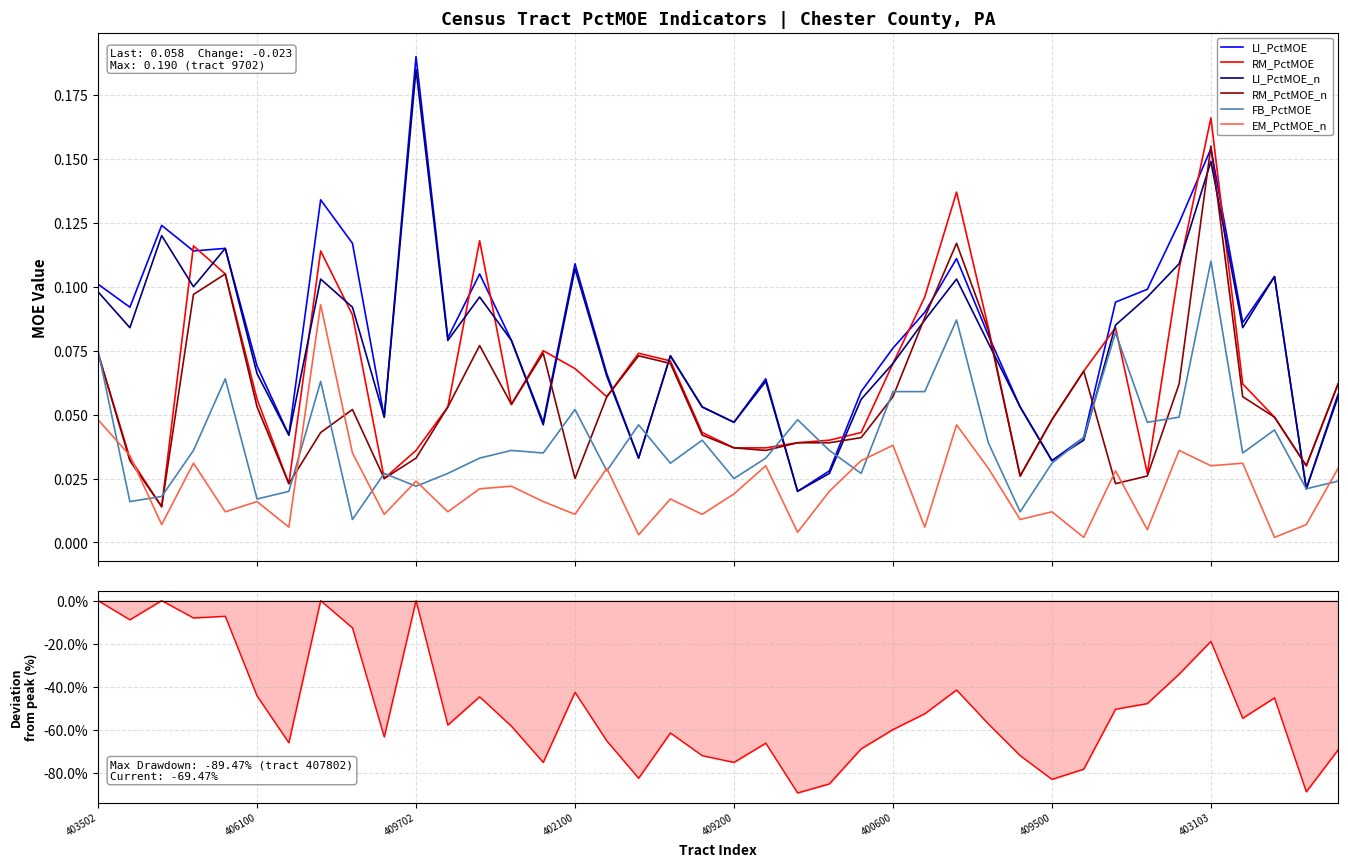

Reading left to right, what are all the values shown in this chart?

LI_PctMOE: 0.1	0.1	0.1	0.1	0.1	0.1	0.0	0.1	0.1	0.0	0.2	0.1	0.1	0.1	0.0	0.1	0.1	0.0	0.1	0.1	0.0	0.1	0.0	0.0	0.1	0.1	0.1	0.1	0.1	0.1	0.0	0.0	0.1	0.1	0.1	0.2	0.1	0.1	0.0	0.1
RM_PctMOE: 0.1	0.0	0.0	0.1	0.1	0.1	0.0	0.1	0.1	0.0	0.0	0.1	0.1	0.1	0.1	0.1	0.1	0.1	0.1	0.0	0.0	0.0	0.0	0.0	0.0	0.1	0.1	0.1	0.1	0.0	0.0	0.1	0.1	0.0	0.1	0.2	0.1	0.0	0.0	0.1
LI_PctMOE_n: 0.1	0.1	0.1	0.1	0.1	0.1	0.0	0.1	0.1	0.0	0.2	0.1	0.1	0.1	0.0	0.1	0.1	0.0	0.1	0.1	0.0	0.1	0.0	0.0	0.1	0.1	0.1	0.1	0.1	0.1	0.0	0.0	0.1	0.1	0.1	0.1	0.1	0.1	0.0	0.1
RM_PctMOE_n: 0.1	0.0	0.0	0.1	0.1	0.1	0.0	0.0	0.1	0.0	0.0	0.1	0.1	0.1	0.1	0.0	0.1	0.1	0.1	0.0	0.0	0.0	0.0	0.0	0.0	0.1	0.1	0.1	0.1	0.0	0.0	0.1	0.0	0.0	0.1	0.2	0.1	0.0	0.0	0.1
FB_PctMOE: 0.1	0.0	0.0	0.0	0.1	0.0	0.0	0.1	0.0	0.0	0.0	0.0	0.0	0.0	0.0	0.1	0.0	0.0	0.0	0.0	0.0	0.0	0.0	0.0	0.0	0.1	0.1	0.1	0.0	0.0	0.0	0.0	0.1	0.0	0.0	0.1	0.0	0.0	0.0	0.0
EM_PctMOE_n: 0.0	0.0	0.0	0.0	0.0	0.0	0.0	0.1	0.0	0.0	0.0	0.0	0.0	0.0	0.0	0.0	0.0	0.0	0.0	0.0	0.0	0.0	0.0	0.0	0.0	0.0	0.0	0.0	0.0	0.0	0.0	0.0	0.0	0.0	0.0	0.0	0.0	0.0	0.0	0.0